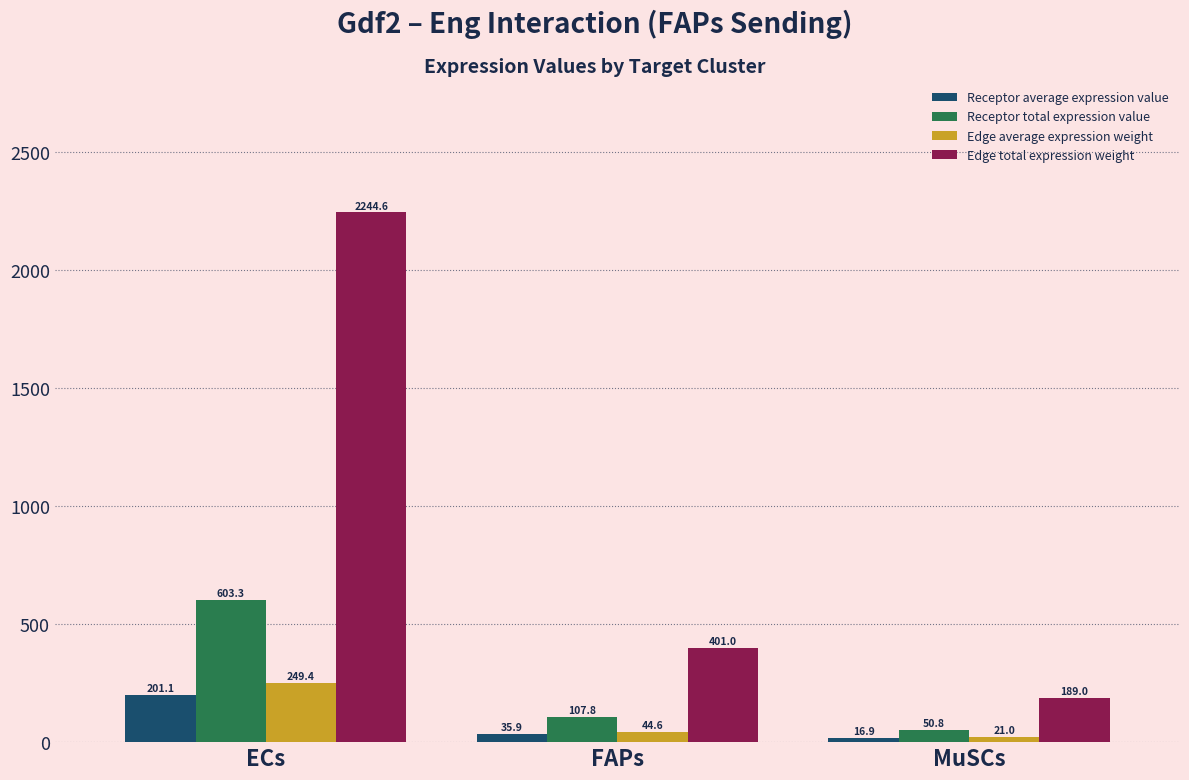

What is the sum of all Edge average expression weight values?

315.0